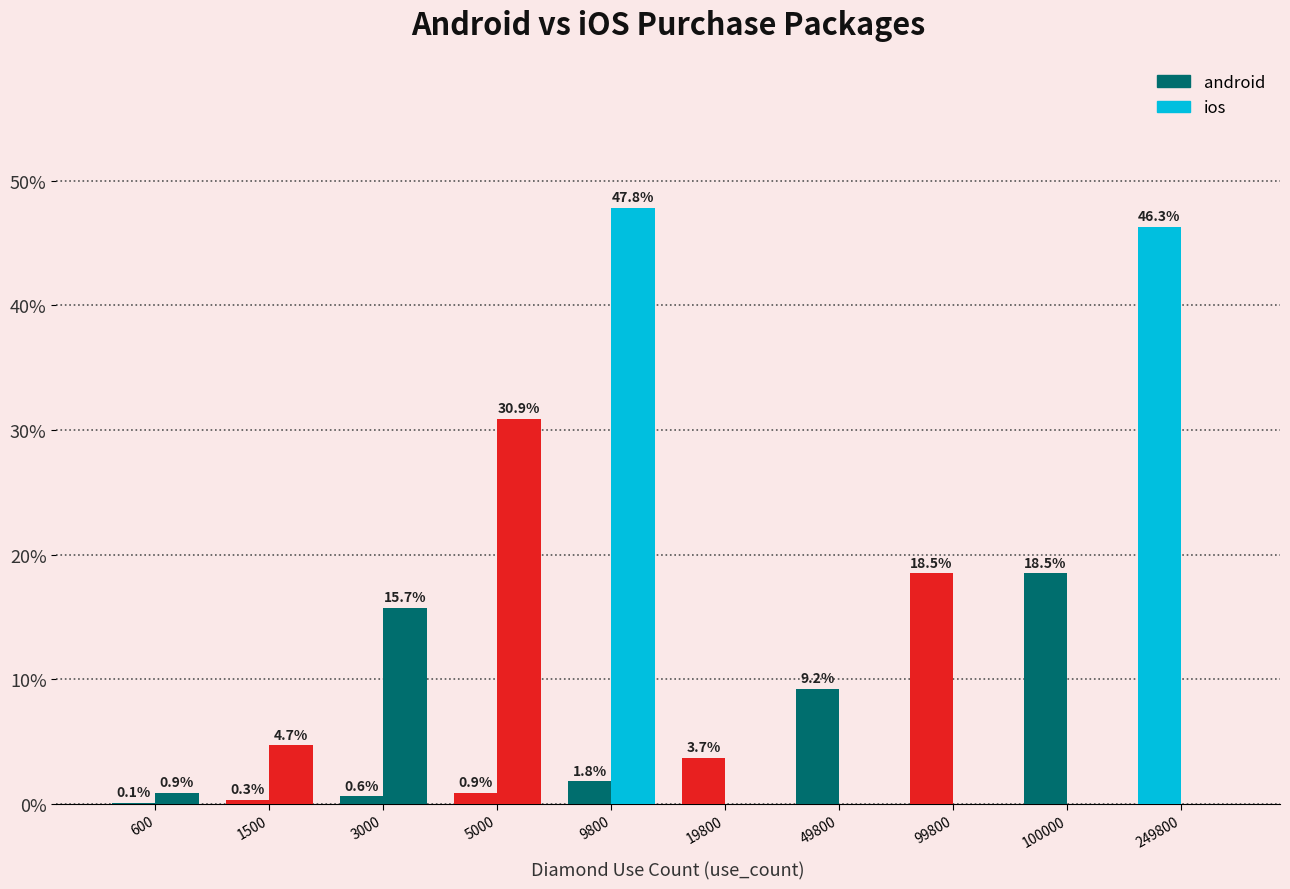

What is the total value across all series at 9800?

49.6